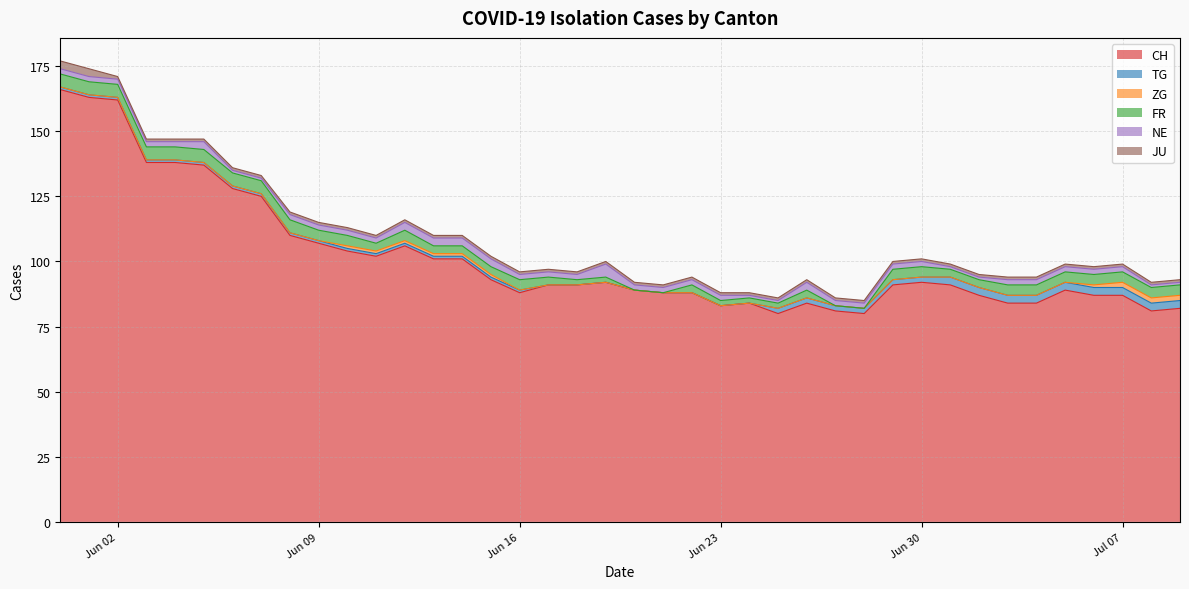

What is the sum of all TG values?

56